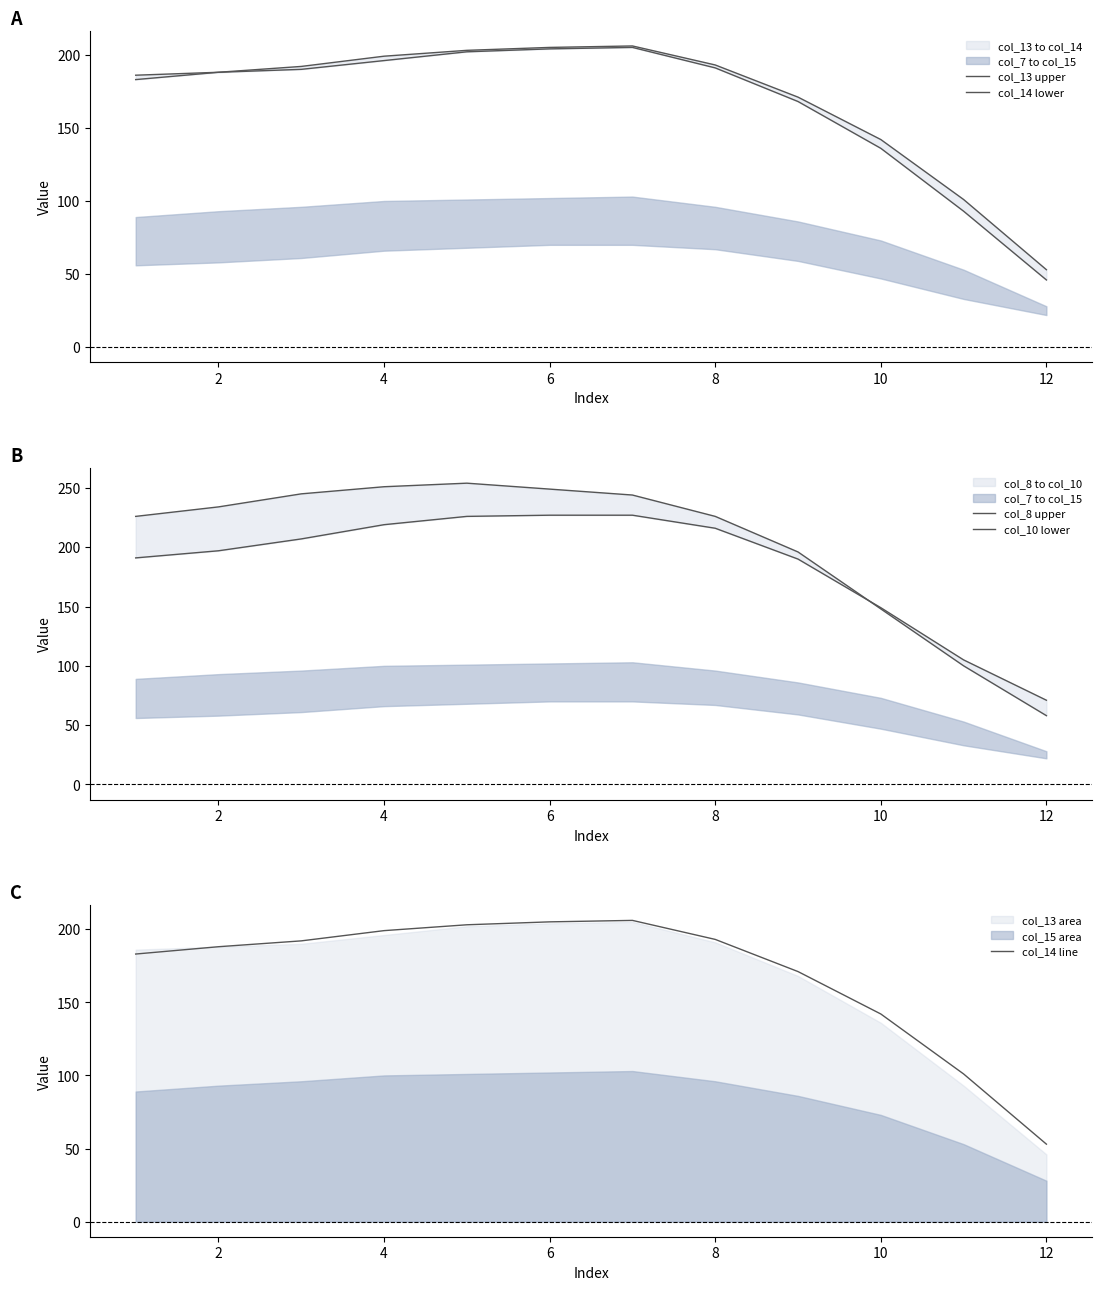

Where is col_14 line nearest to the value 129?

10